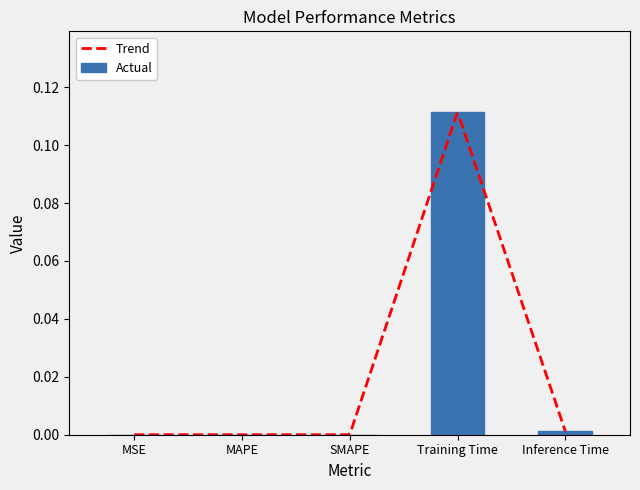

Reading left to right, transcribe all the data shown in this chart.

MSE=0.0	MAPE=0.0	SMAPE=0.0	Training Time=0.1	Inference Time=0.0